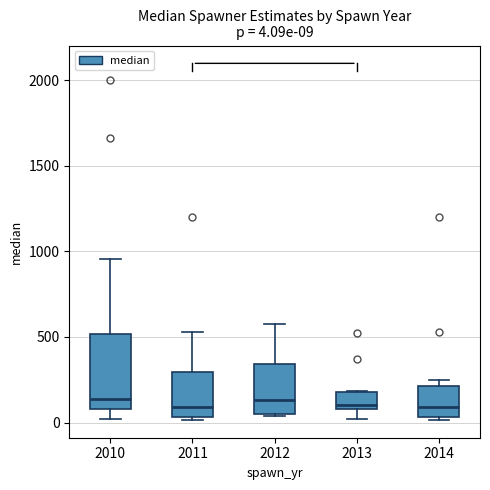

Comparing the boxes themselves (not the whiskers), which one is the tallest?

2010